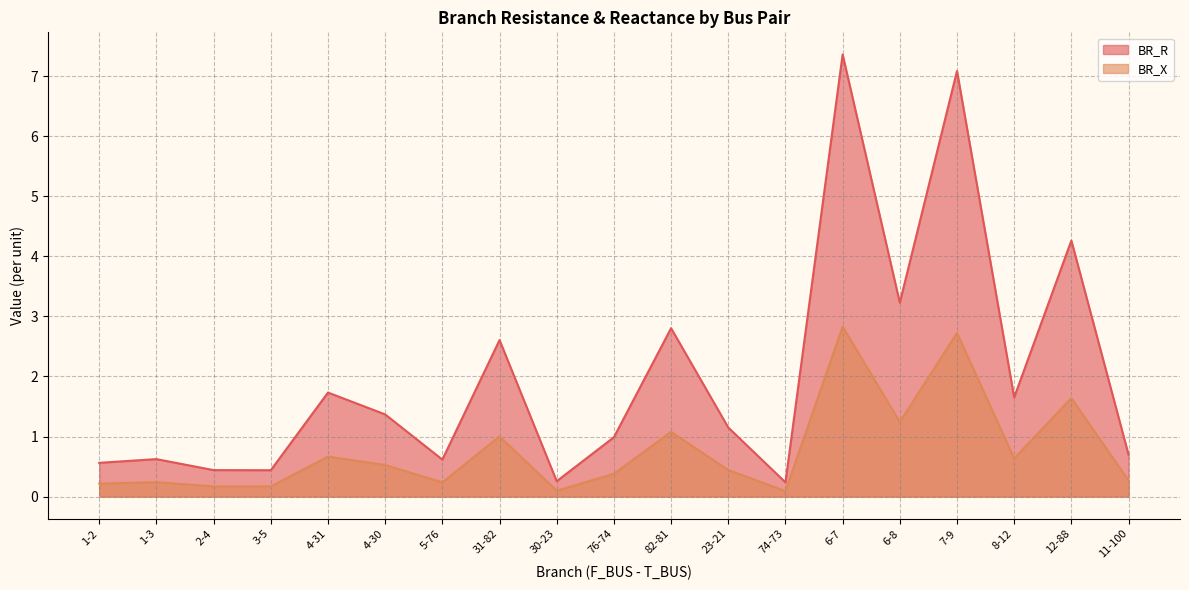

How many distinct data groups are displayed?

2